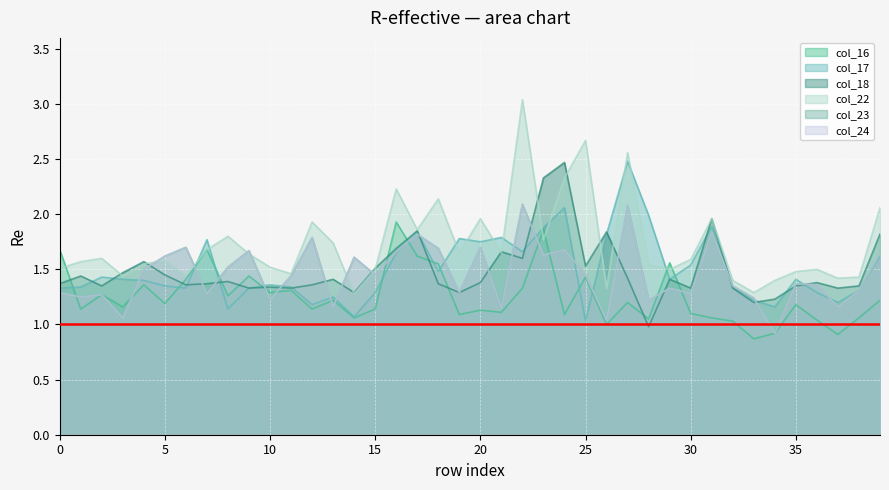

How many data points in col_23 are less than 1?

1